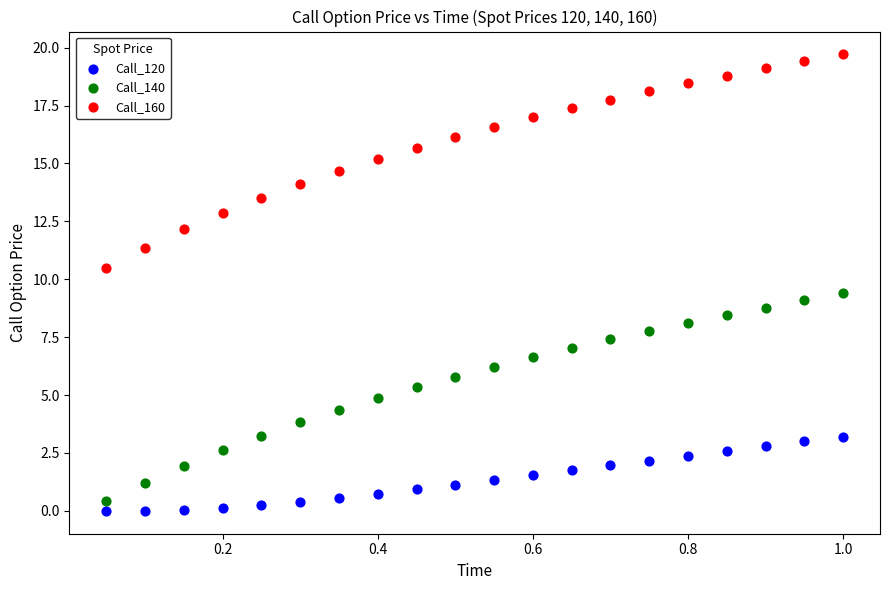

What is the X range (max minus min) for the scatter plot?

0.9